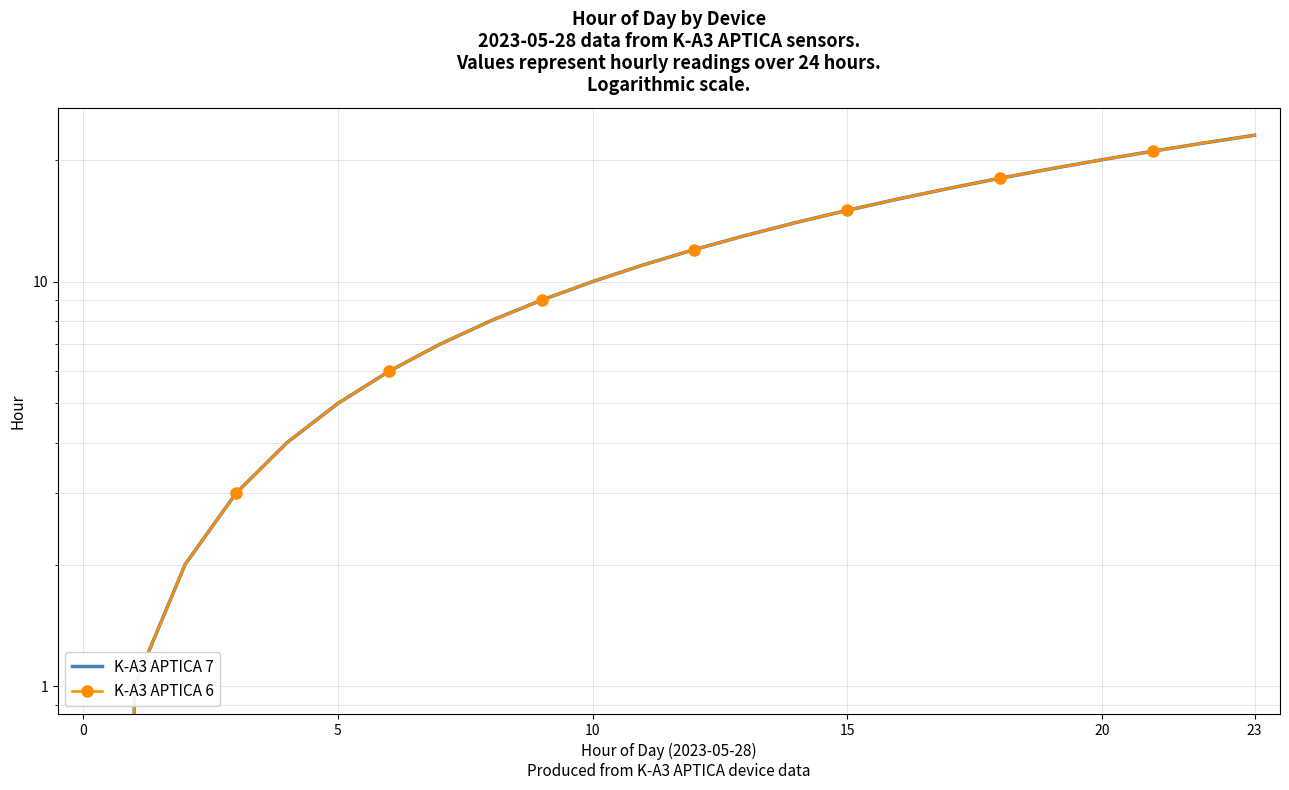

Which has a higher value, 20 or 11?

20